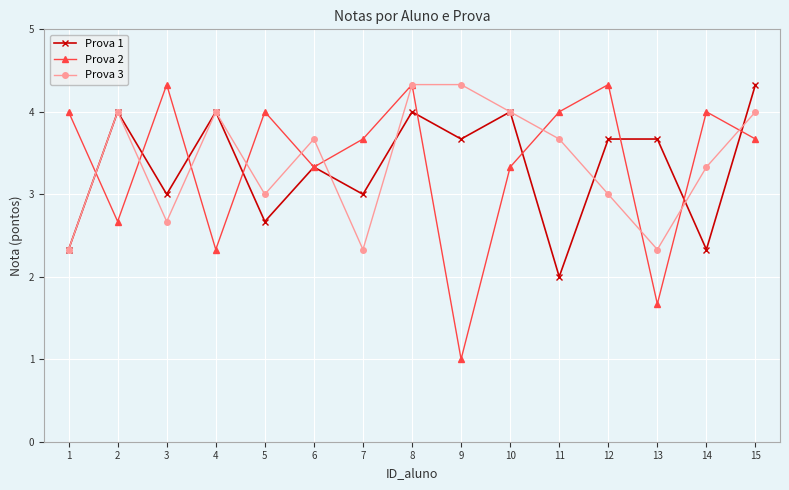

Which series has the widest spread of values?

Prova 2